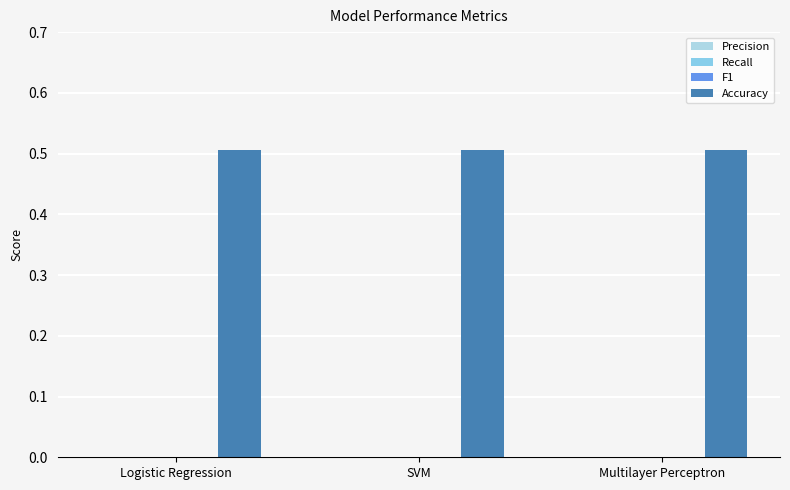

How many groups of bars are there?

3